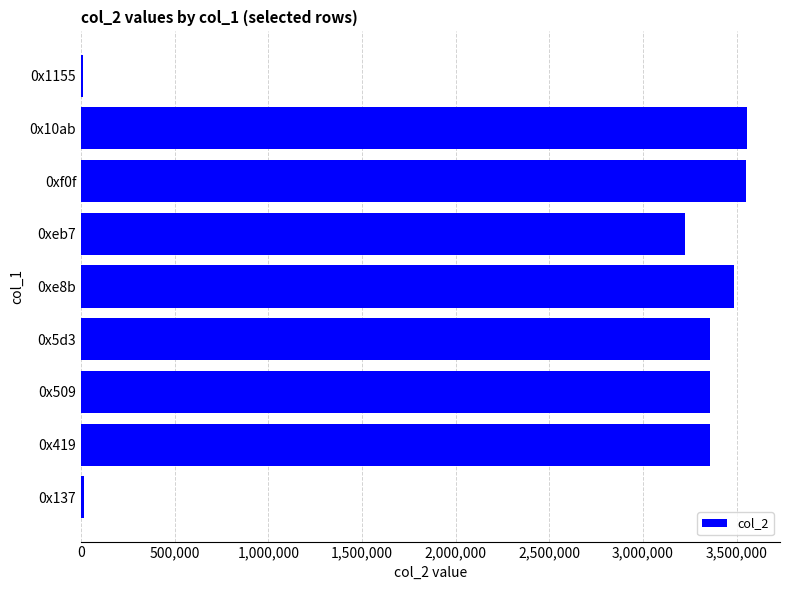

At which label is the value closest to 1783116?

0xeb7